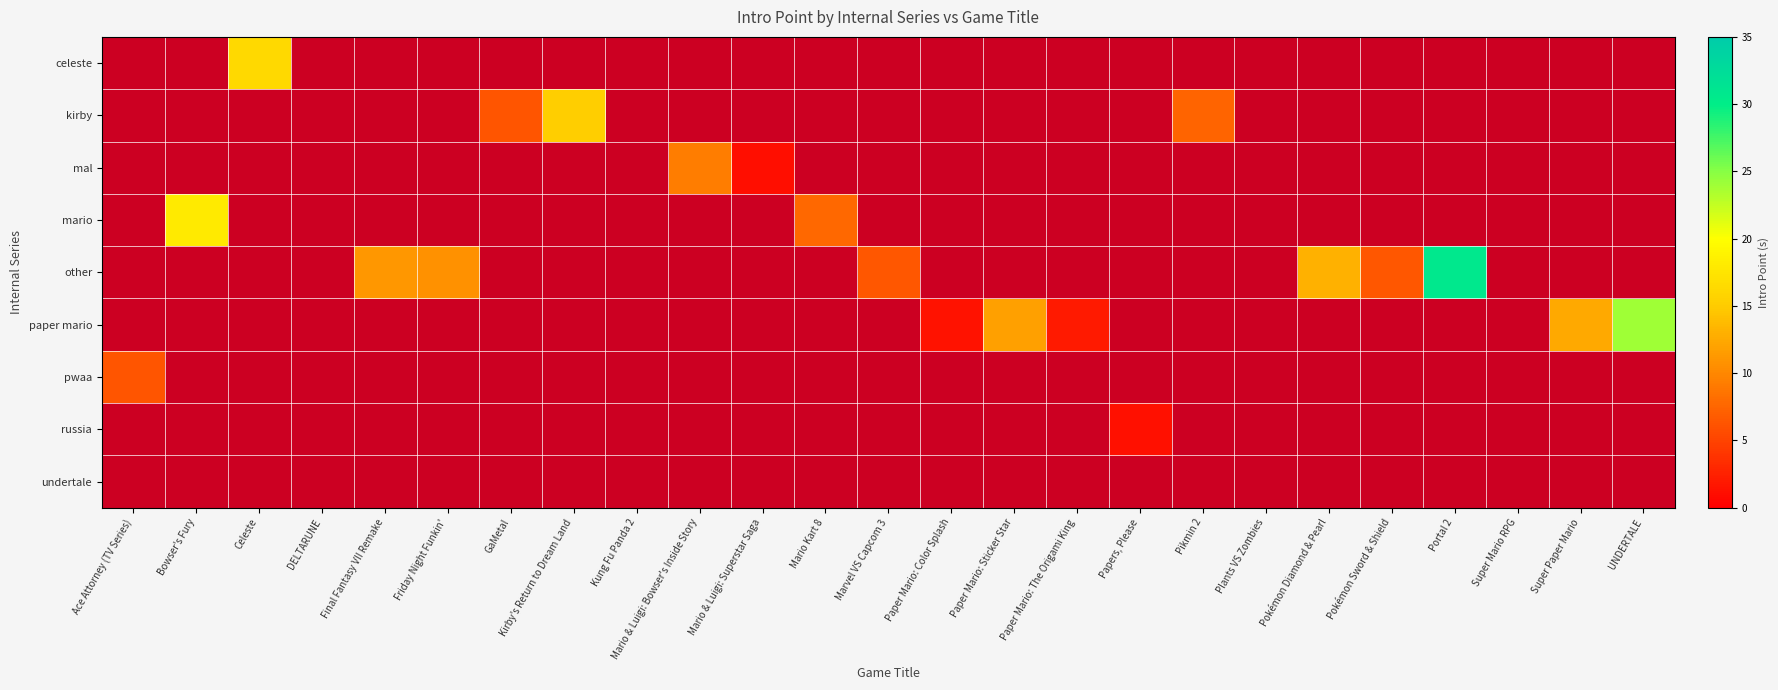

Which series has the widest spread of values?

other